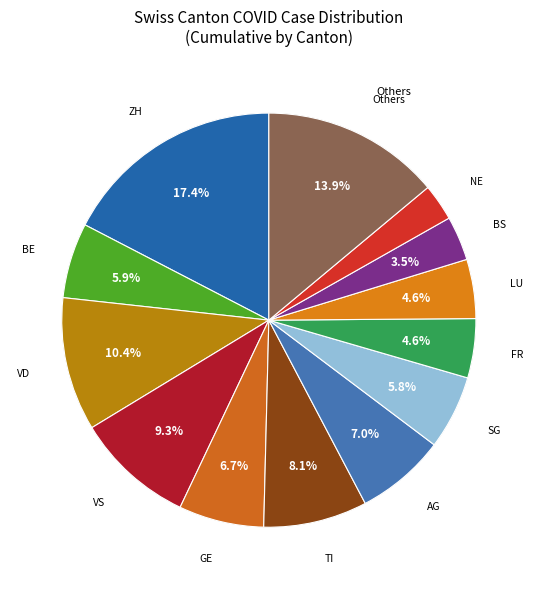

Does LU represent more than half of the total?

No